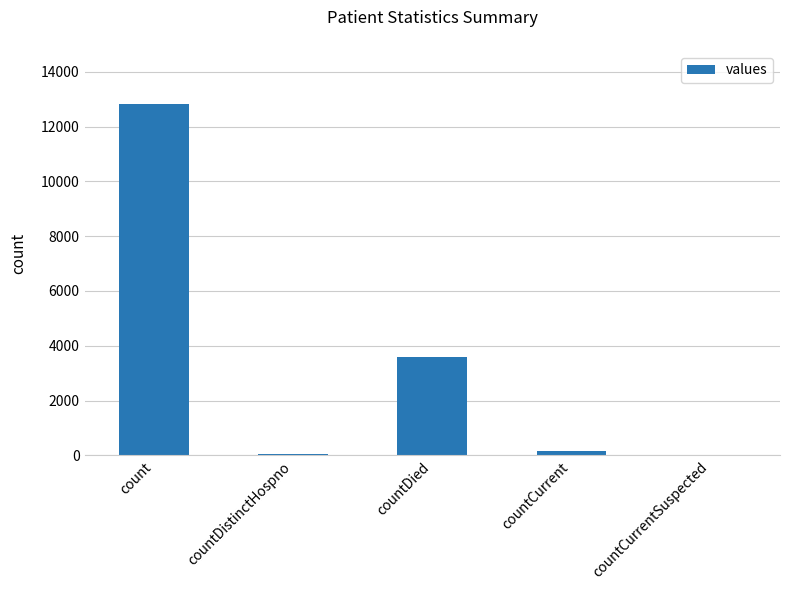

Reading left to right, extract all data points from this chart.

count=12840	countDistinctHospno=65	countDied=3598	countCurrent=156	countCurrentSuspected=0